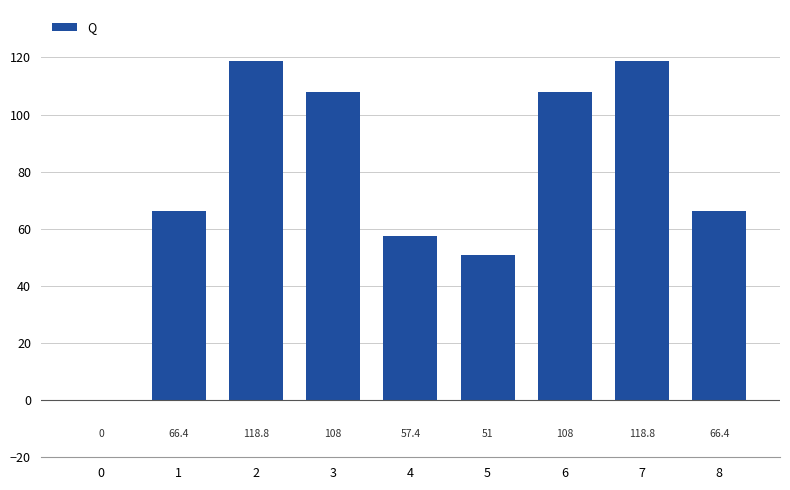

What is the sum of the values at 4 and 5?

108.4